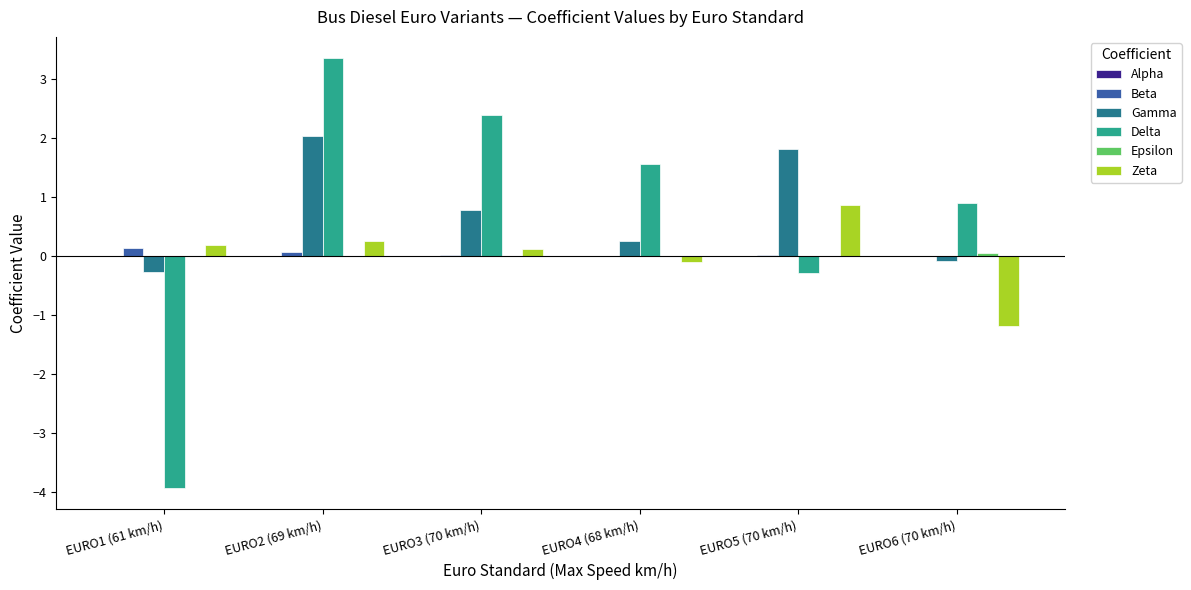

How many positive values does the Zeta series have?

4